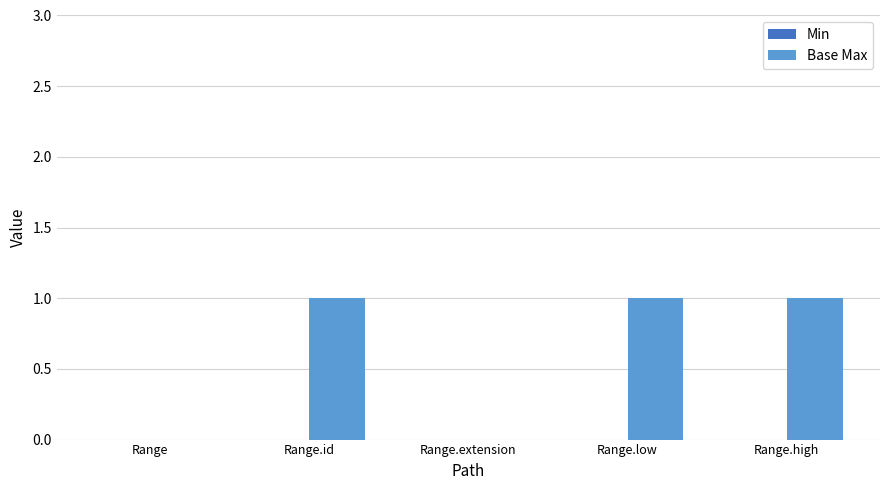

Reading left to right, list all the values displayed in this chart.

Range=0	Range.id=1	Range.extension=0	Range.low=1	Range.high=1